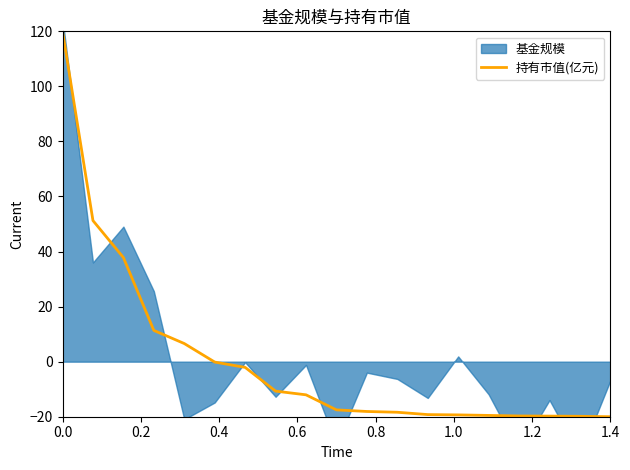

What is the highest value of the 持有市值(亿元) series?

120.0